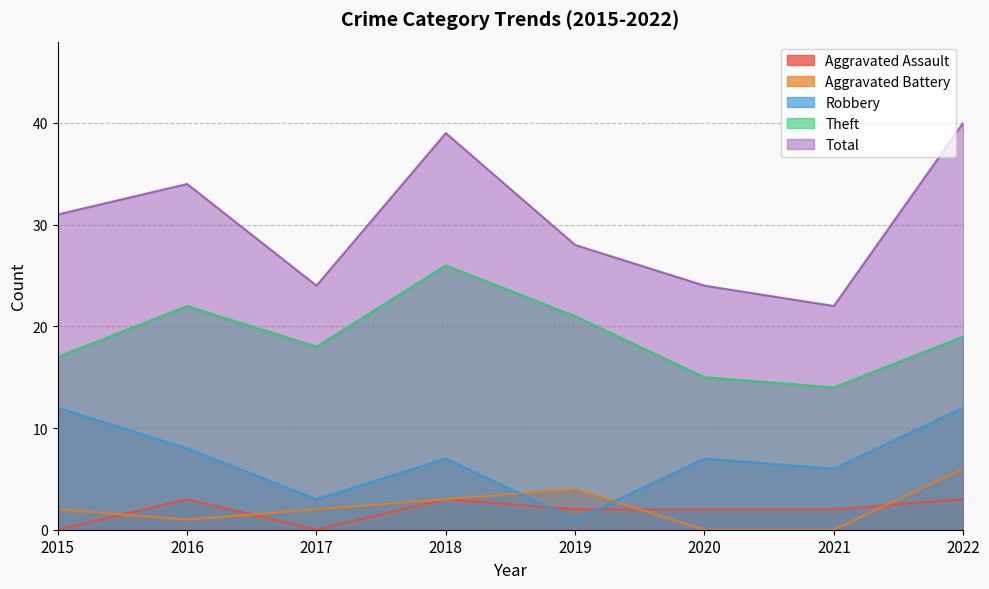

How many values in the Robbery series are below 7?

3